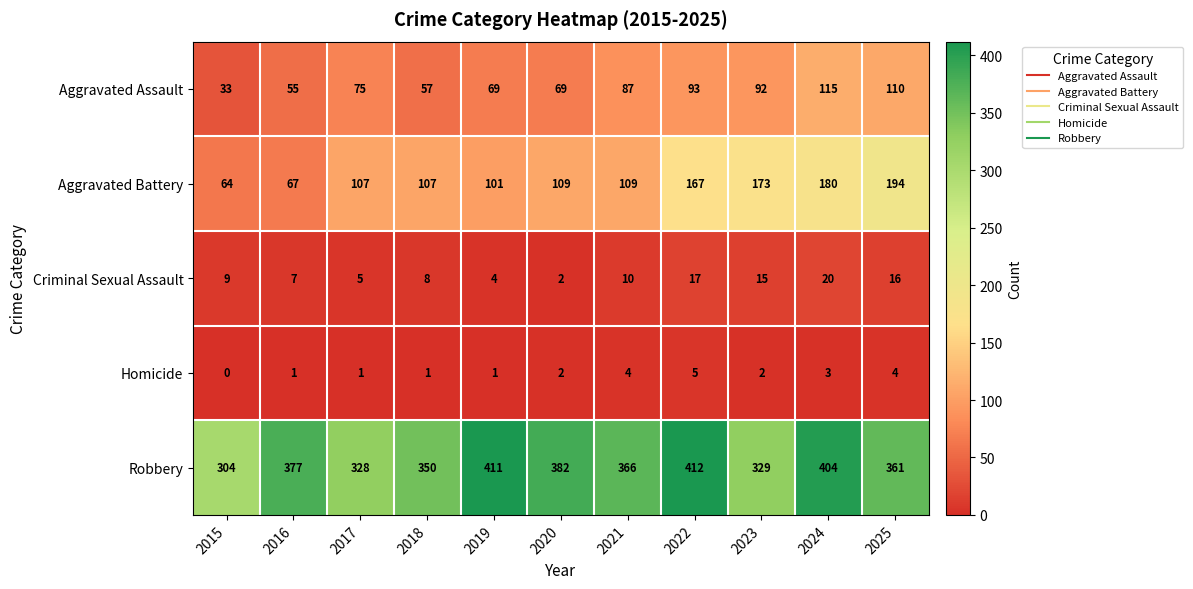

Which series changed the most between 2022 and 2025?

Robbery